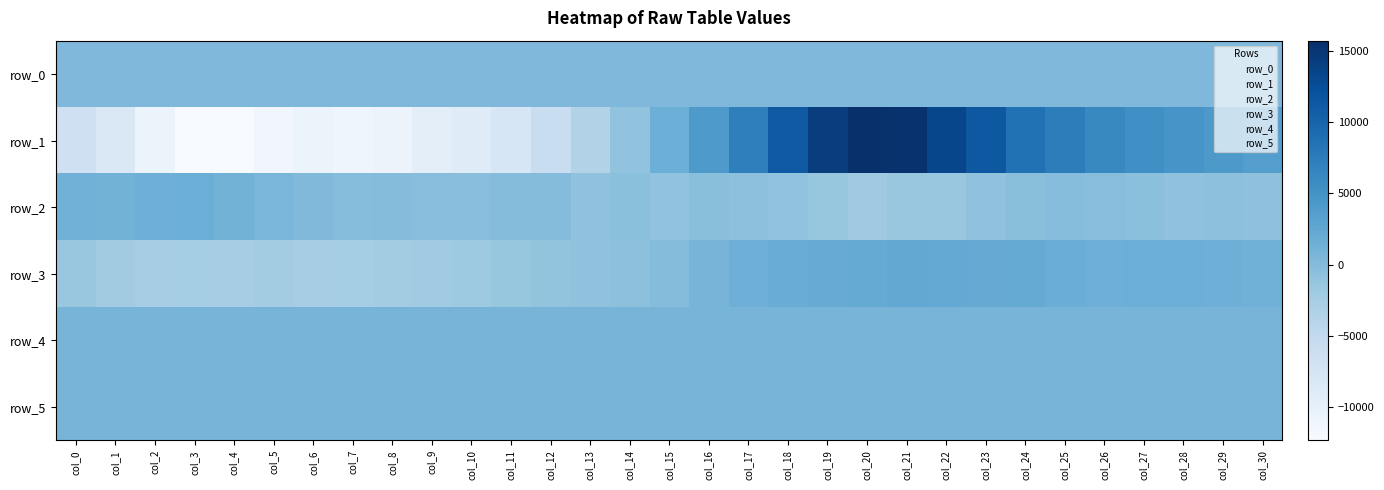

How many values in the row_5 series are below 892?

15